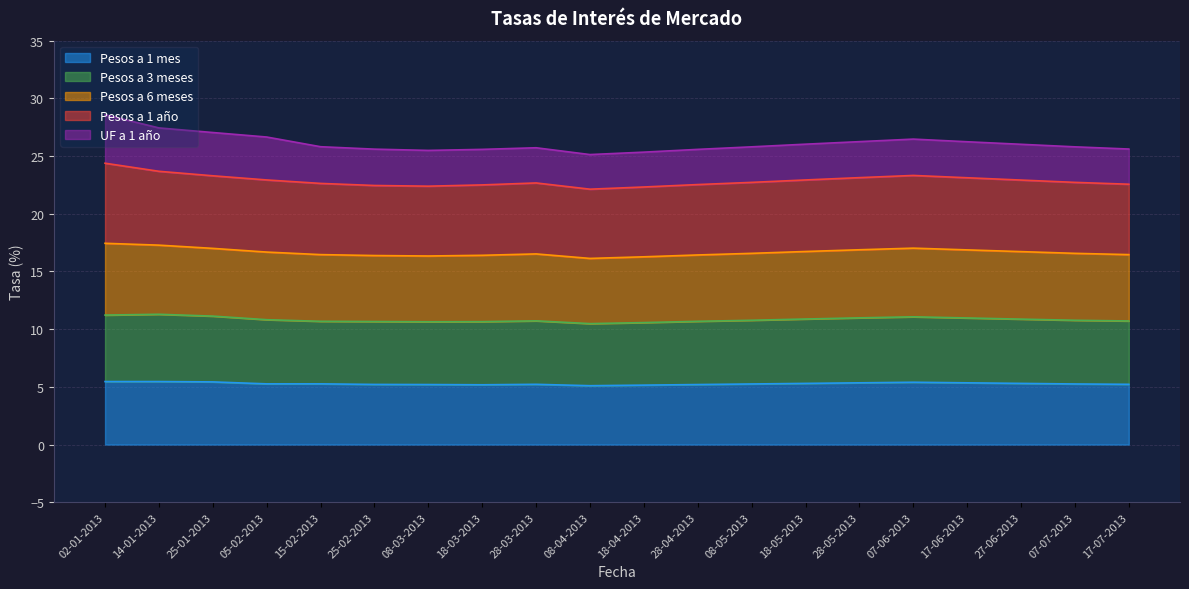

True or false: Pesos a 1 mes has a value of 5.2 at 25-02-2013.

True